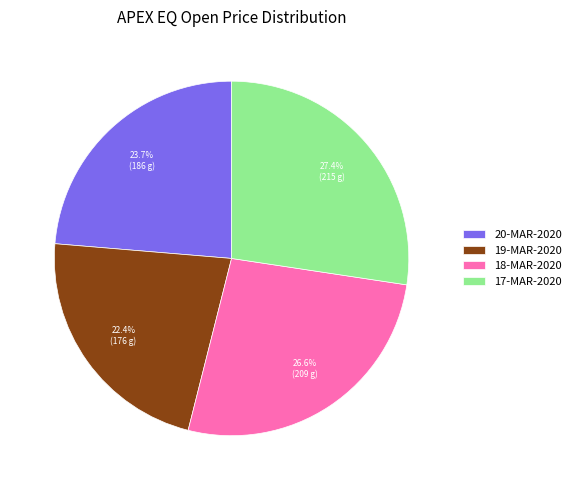

True or false: 19-MAR-2020 accounts for 22% of the total.

True